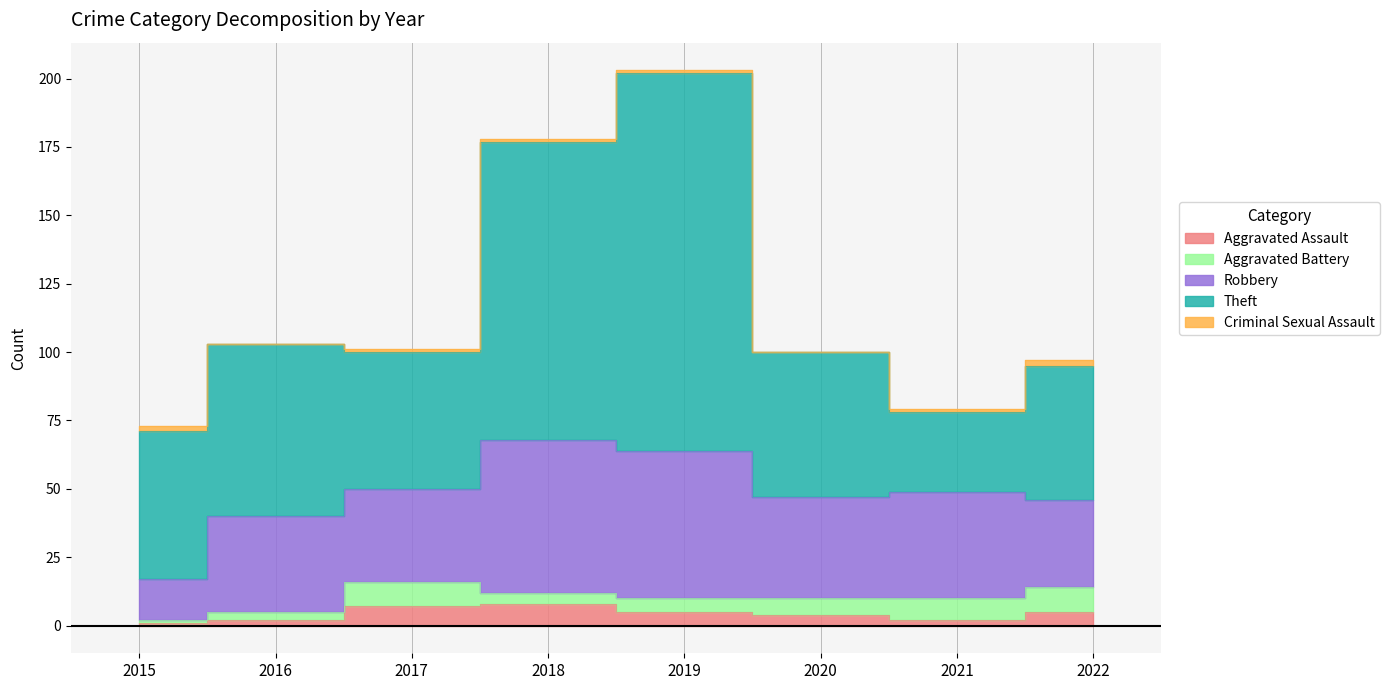

Does the chart display data point markers on the line(s)?

No